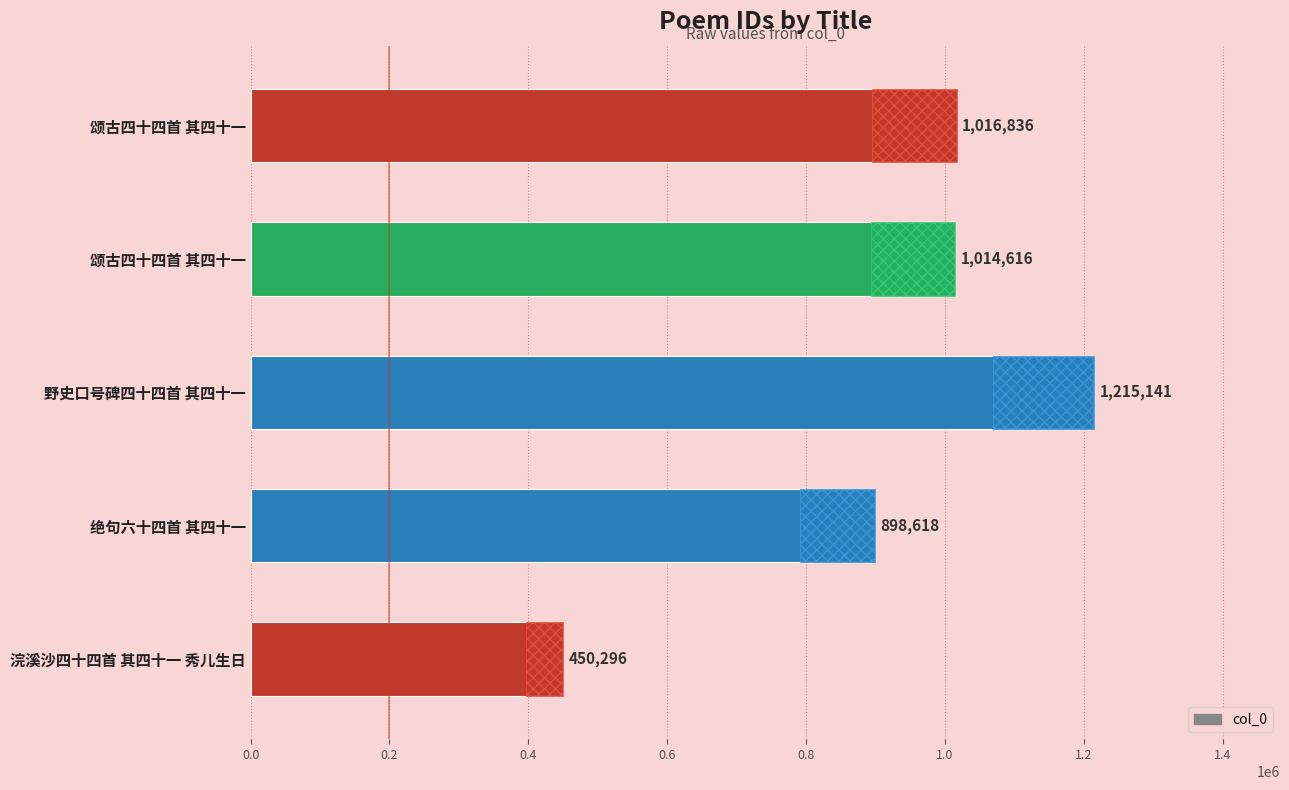

What is the value of the 2nd bar from the left?

898618